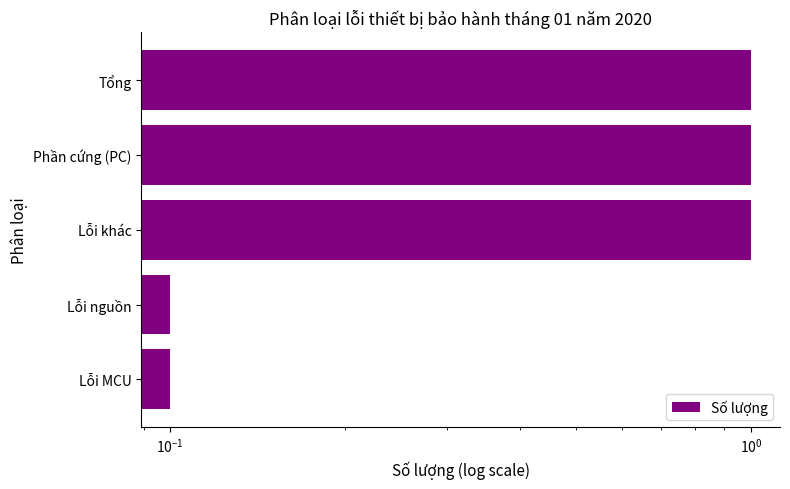

What is the average value?

0.6